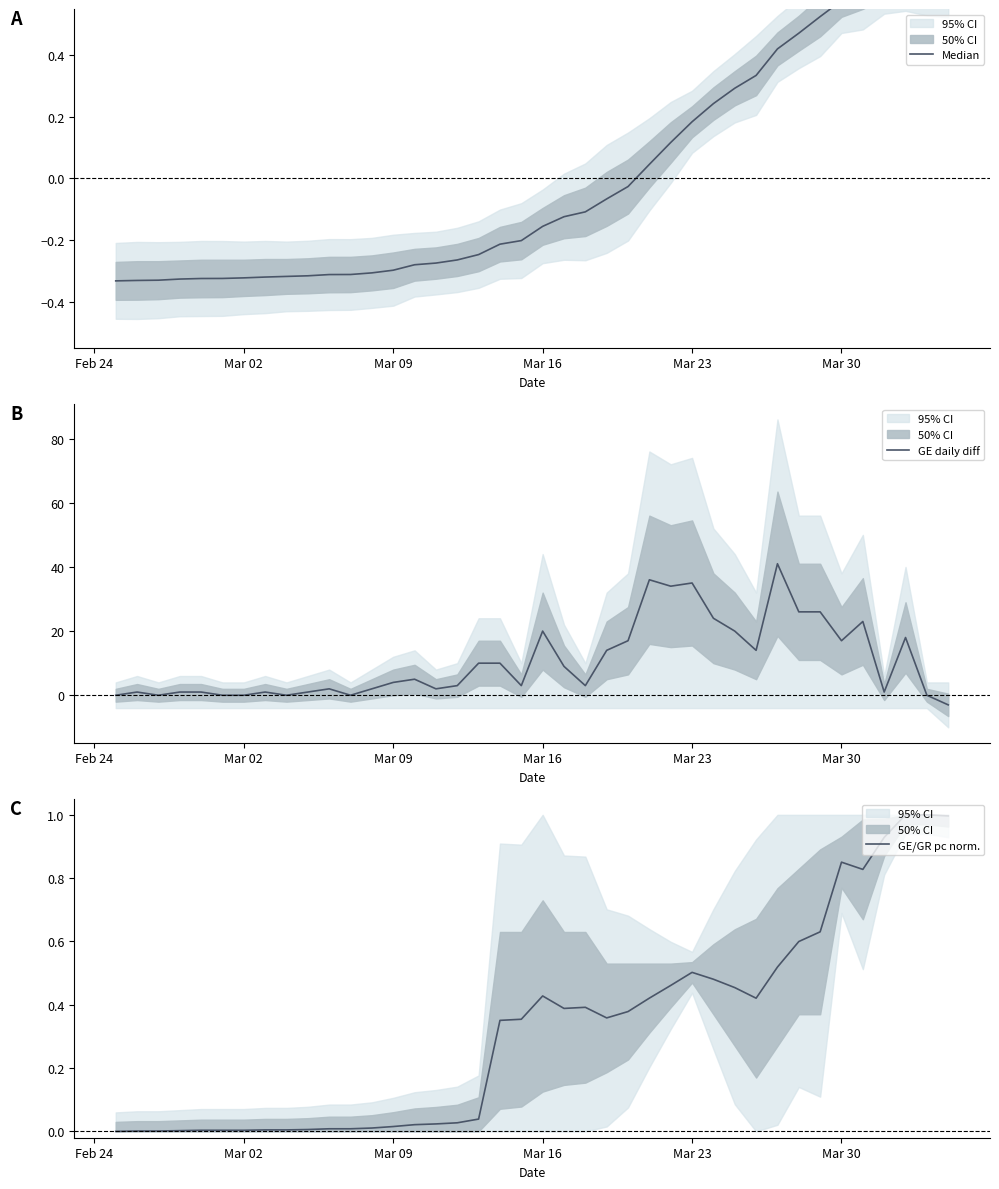

What is the maximum value for GE daily diff?

41